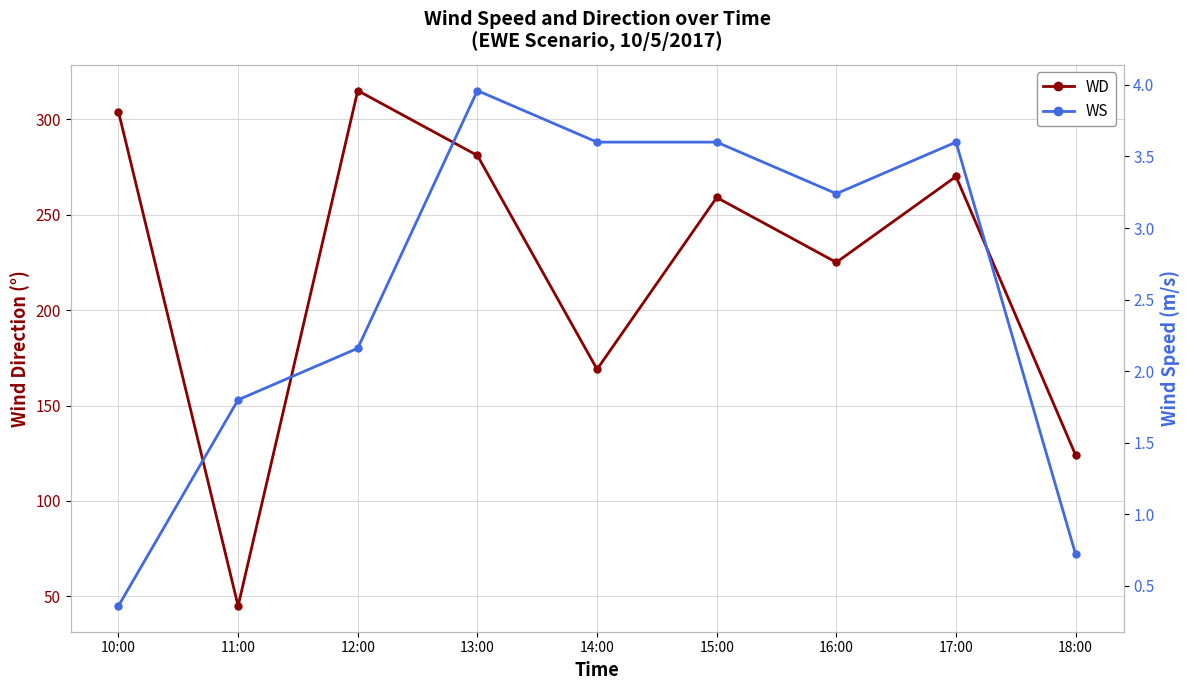

What is the total value across all series at 16:00?

228.2